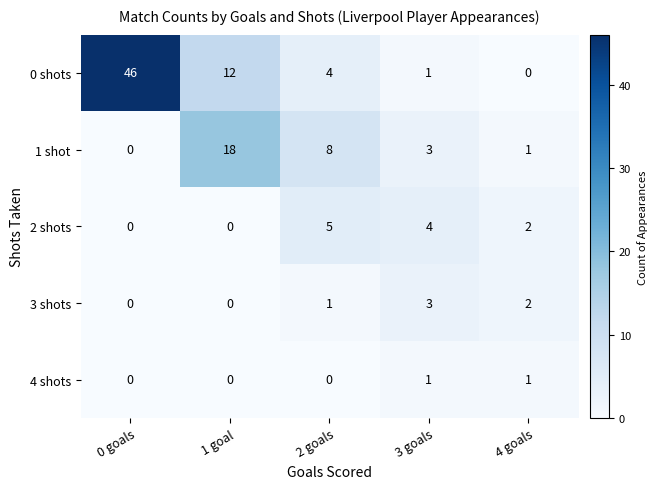

Reading left to right, transcribe all the data shown in this chart.

0 shots: 0 goals=46	1 goal=12	2 goals=4	3 goals=1	4 goals=0
1 shot: 0 goals=0	1 goal=18	2 goals=8	3 goals=3	4 goals=1
2 shots: 0 goals=0	1 goal=0	2 goals=5	3 goals=4	4 goals=2
3 shots: 0 goals=0	1 goal=0	2 goals=1	3 goals=3	4 goals=2
4 shots: 0 goals=0	1 goal=0	2 goals=0	3 goals=1	4 goals=1